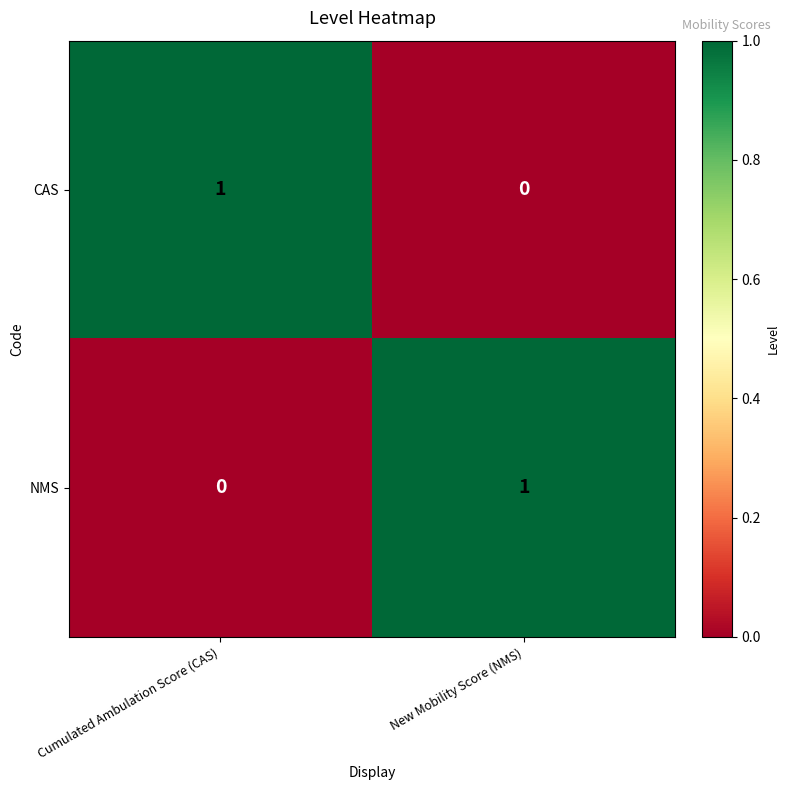

List the labels in order of CAS value, largest first.

Cumulated Ambulation Score (CAS), New Mobility Score (NMS)